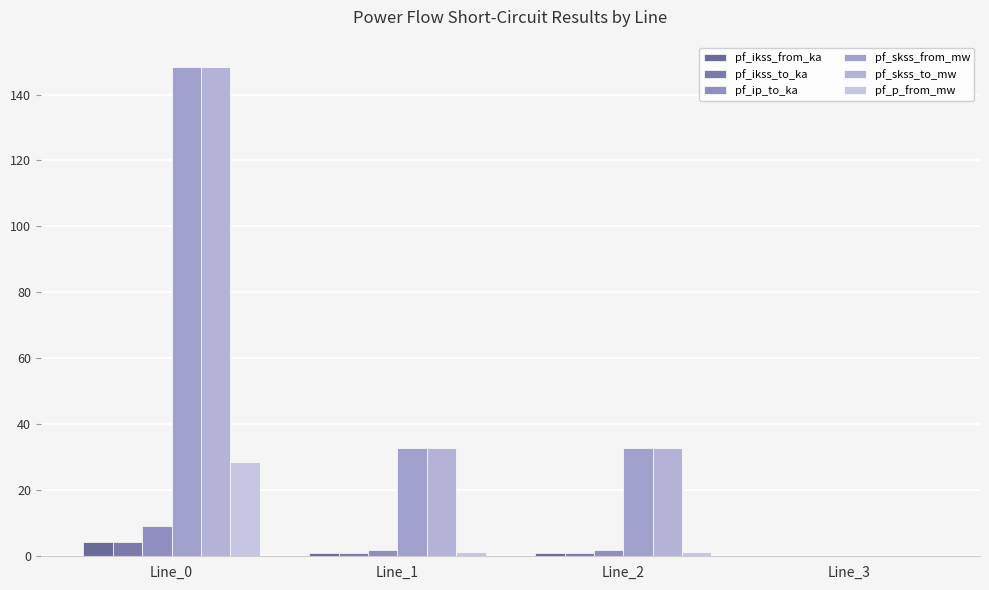

Reading right to left, what are all the values shown in this chart?

pf_ikss_from_ka: Line_3=0.0	Line_2=1.0	Line_1=1.0	Line_0=4.3
pf_ikss_to_ka: Line_3=0.0	Line_2=1.0	Line_1=1.0	Line_0=4.3
pf_ip_to_ka: Line_3=0.0	Line_2=1.9	Line_1=1.9	Line_0=9.1
pf_skss_from_mw: Line_3=0.0	Line_2=33.0	Line_1=33.0	Line_0=148.4
pf_skss_to_mw: Line_3=0.0	Line_2=33.0	Line_1=33.0	Line_0=148.4
pf_p_from_mw: Line_3=0.0	Line_2=1.4	Line_1=1.4	Line_0=28.6